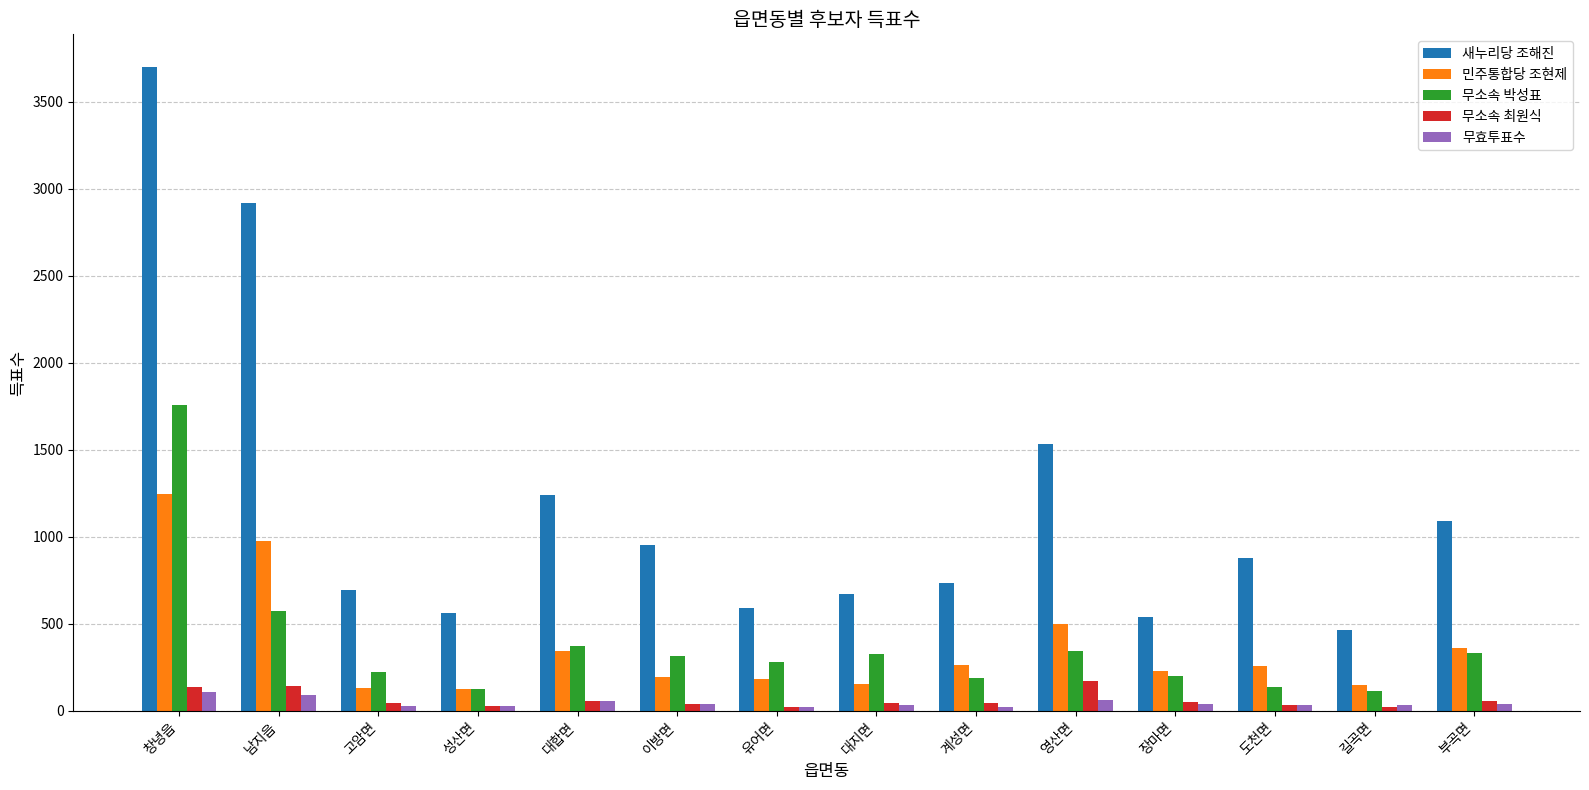

Which series has the largest total across all categories?

새누리당 조해진